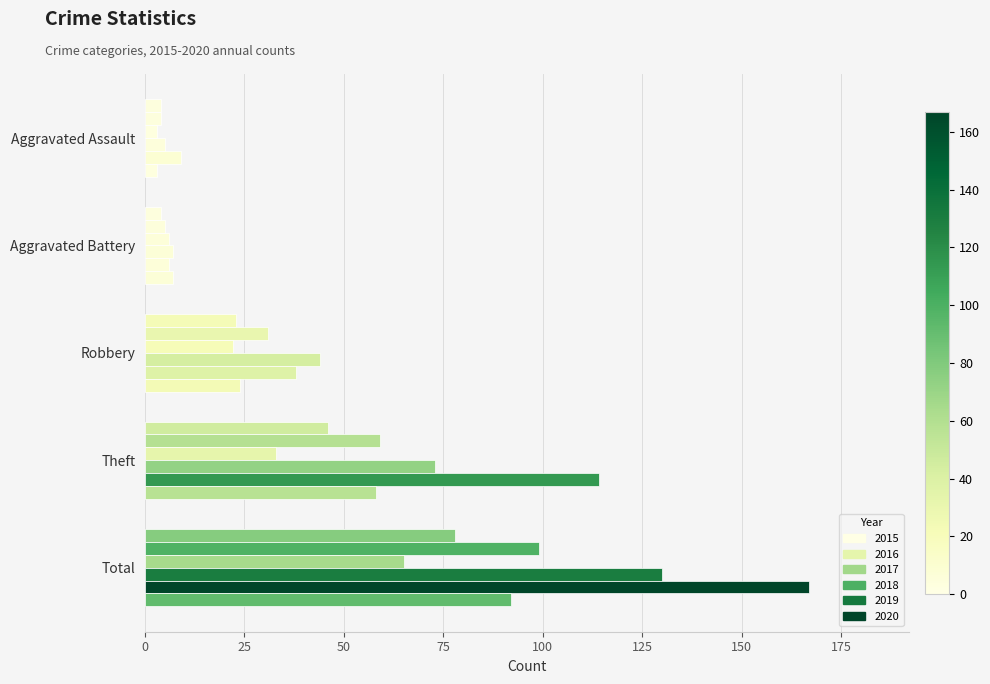

Which series changed the most between Aggravated Battery and Theft?

2019